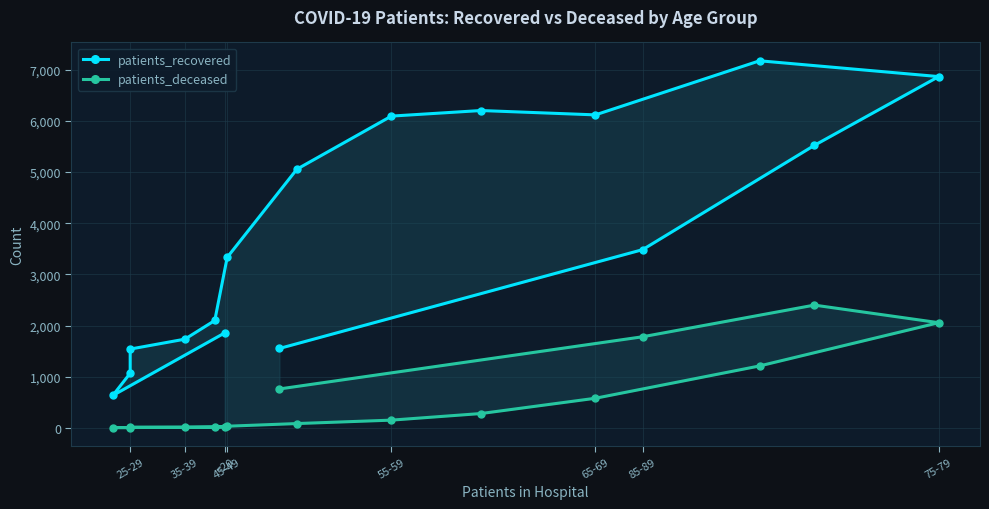

How many lines are shown in the chart?

2